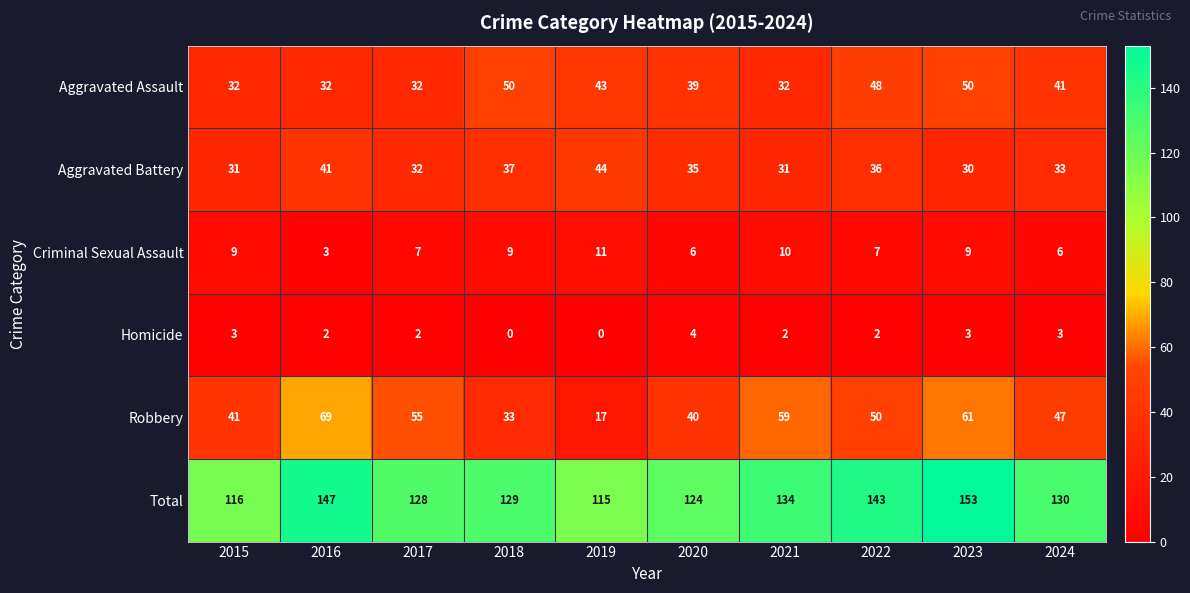

Rank the series at 2018 from highest to lowest value.

Total, Aggravated Assault, Aggravated Battery, Robbery, Criminal Sexual Assault, Homicide